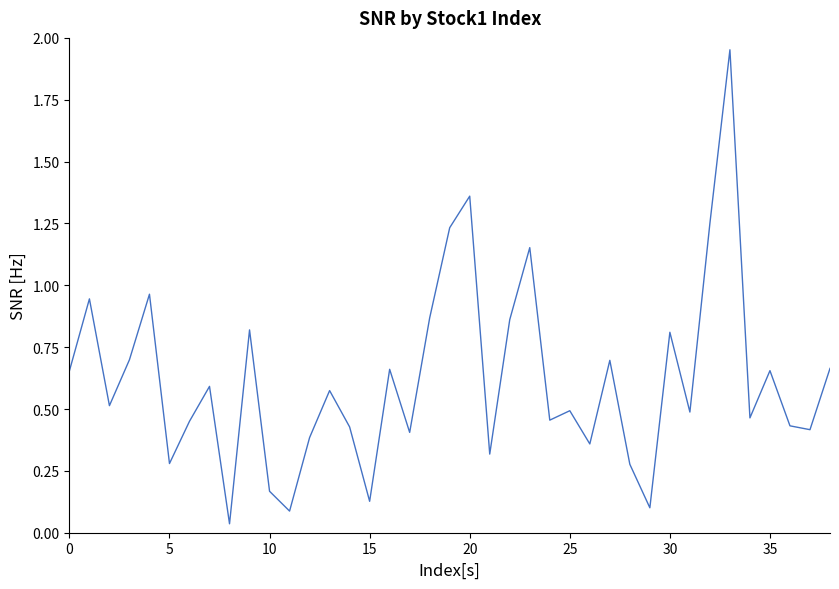

What is the label of the 6th point from the right?

33